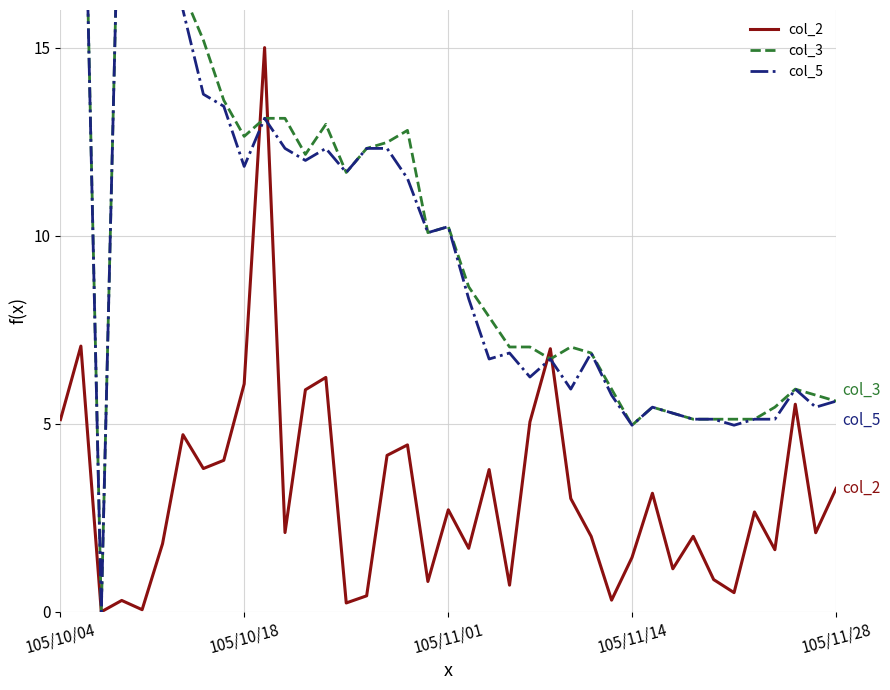

How many lines are shown in the chart?

3